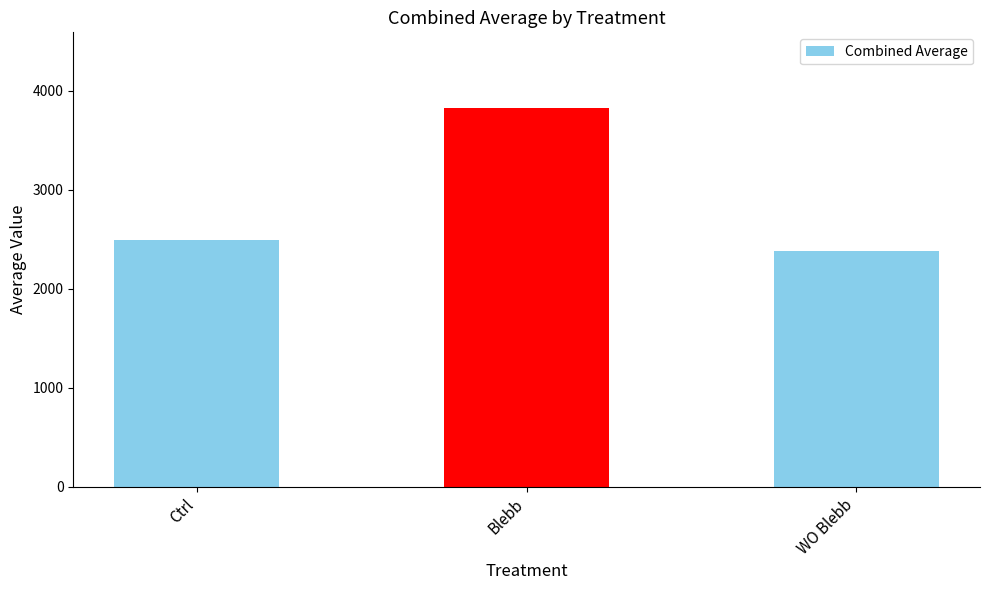

Approximately how many times larger is the value at WO Blebb compared to Blebb?

0.6